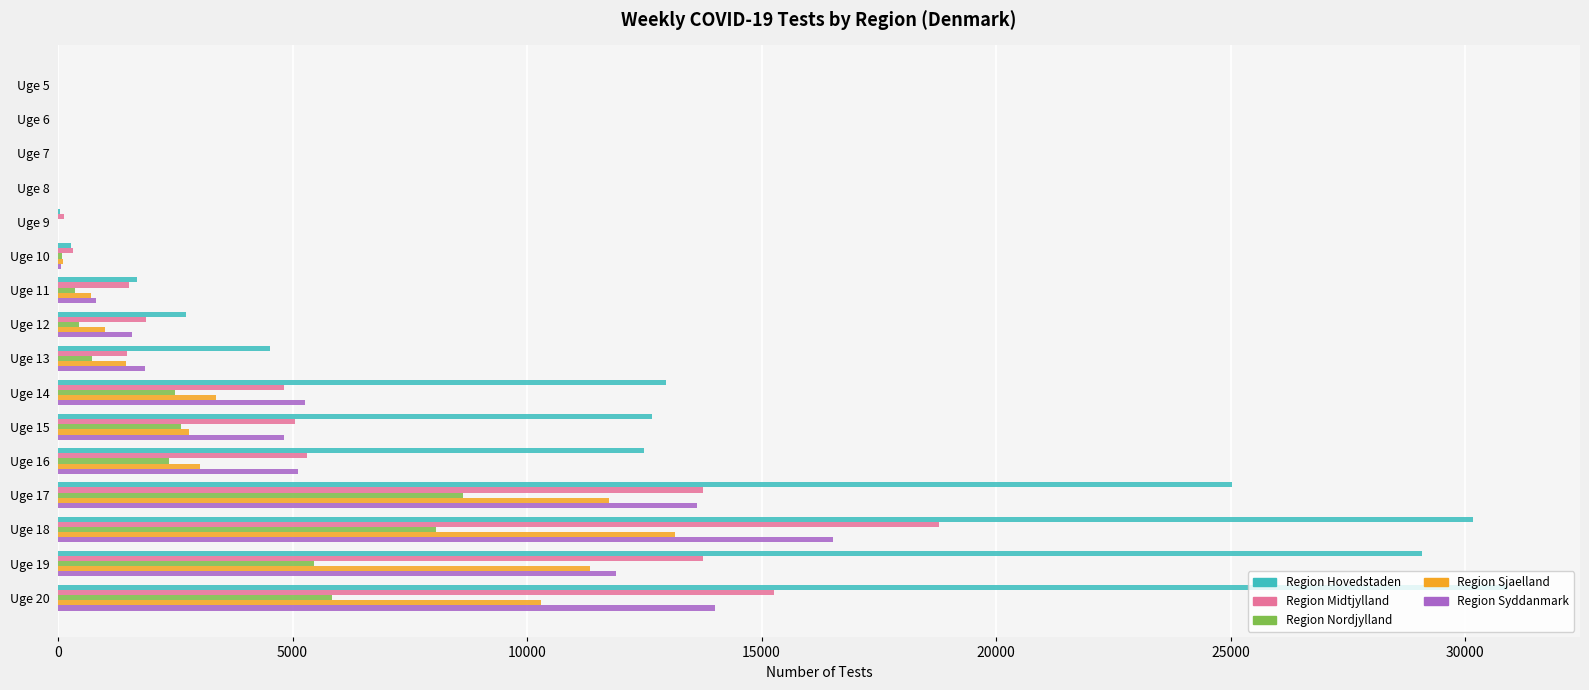

How many series are shown in this chart?

5